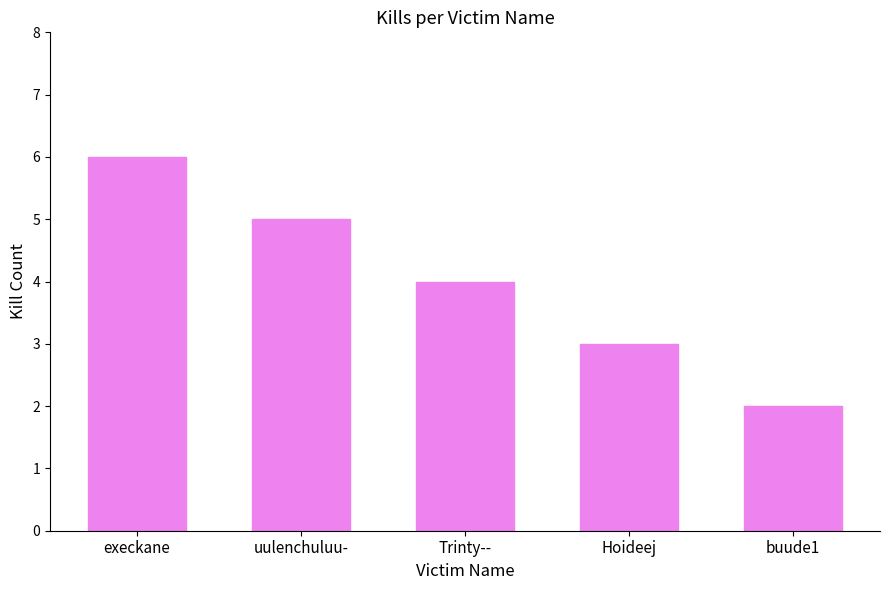

Reading left to right, transcribe all the data shown in this chart.

6	5	4	3	2